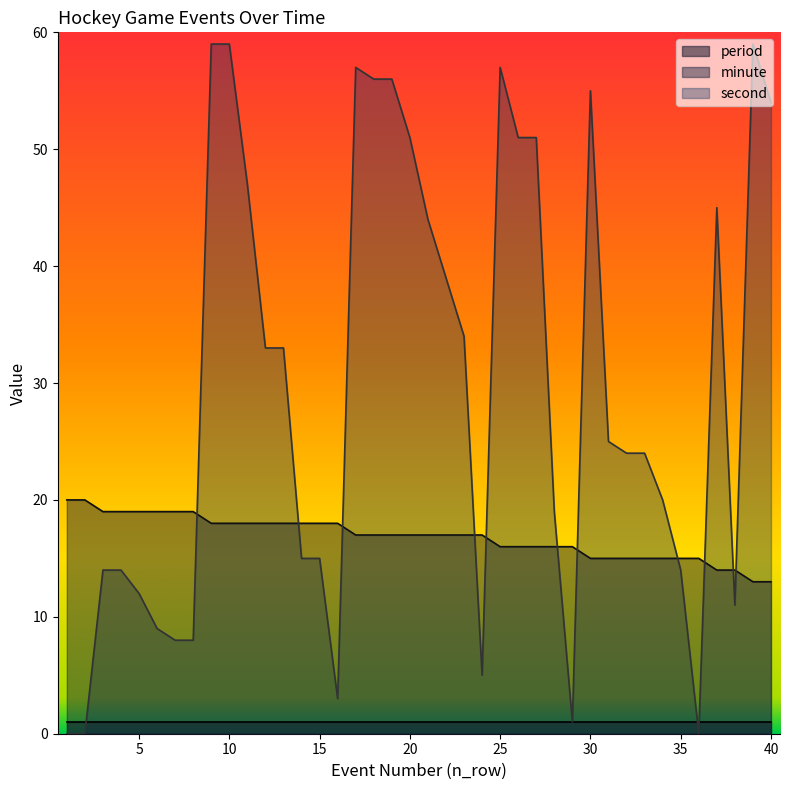

Which series has the widest spread of values?

second